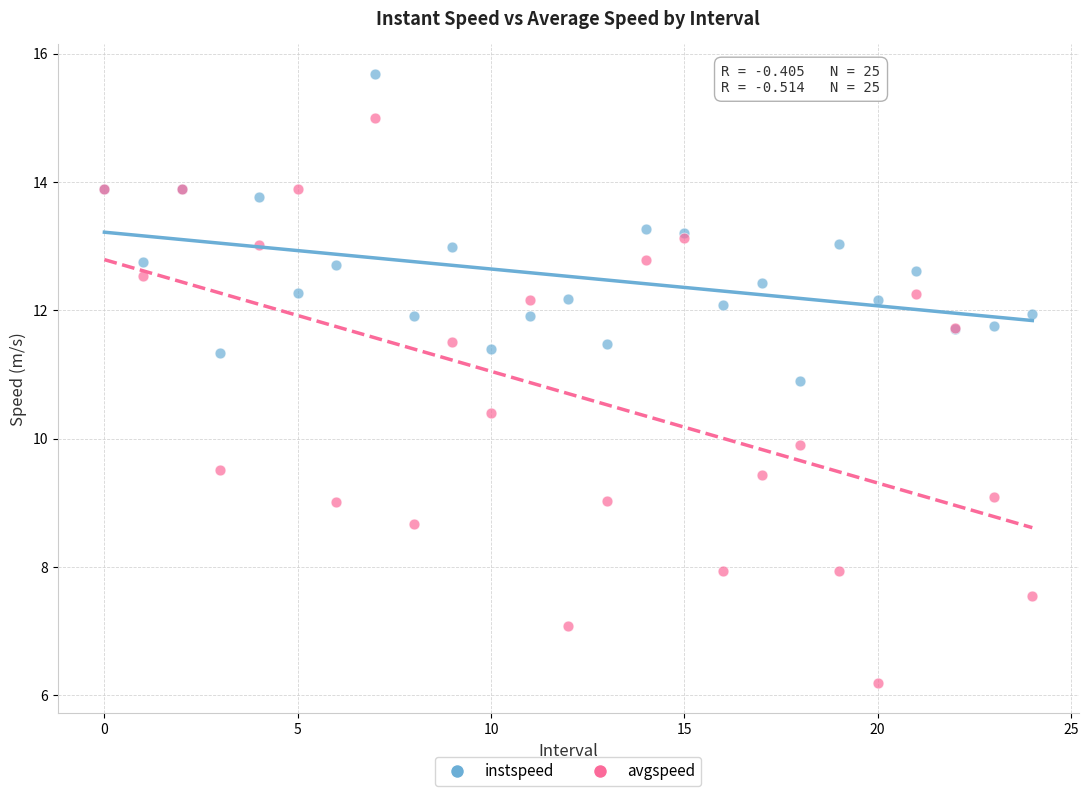

Which series has the widest spread of Y values?

avgspeed